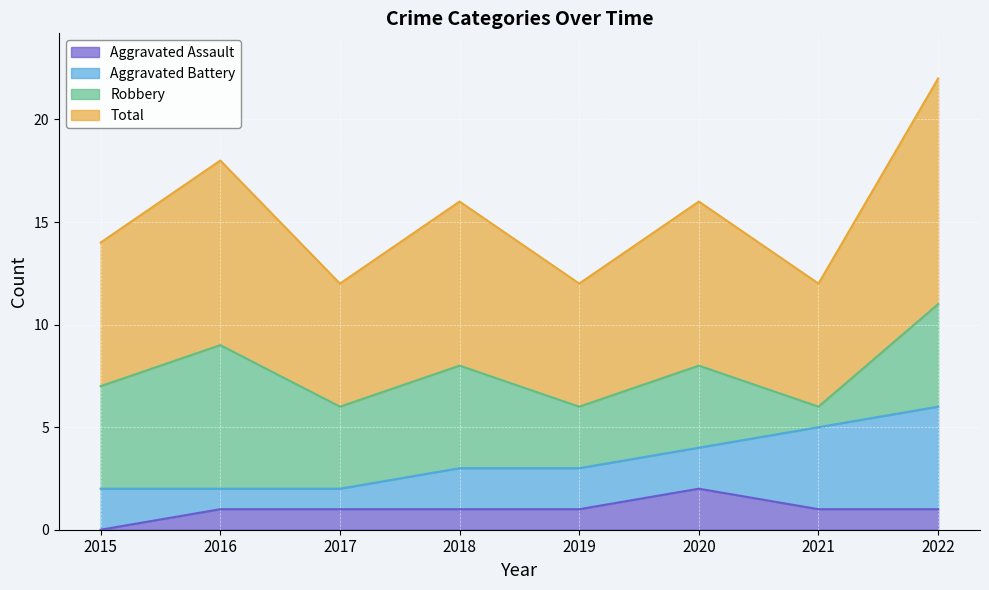

Where is Aggravated Assault nearest to the value 1?

2016